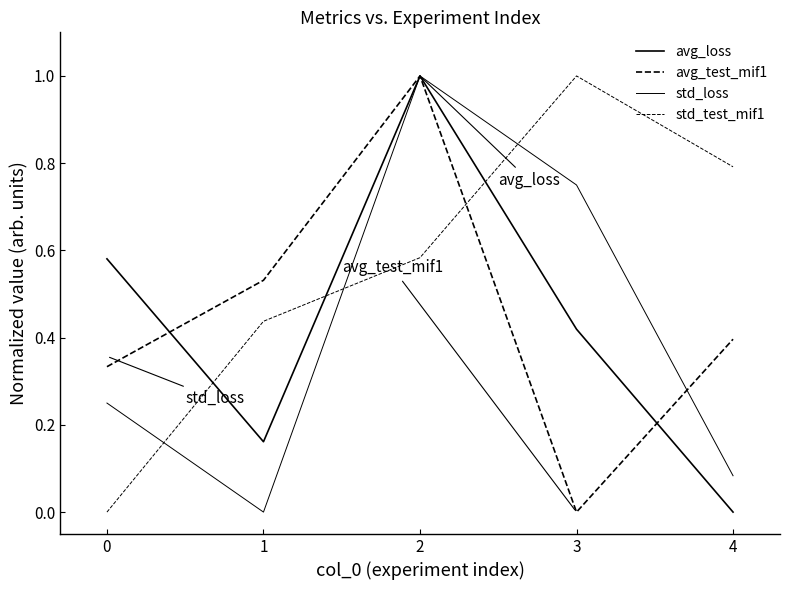

Does the chart display data point markers on the line(s)?

No